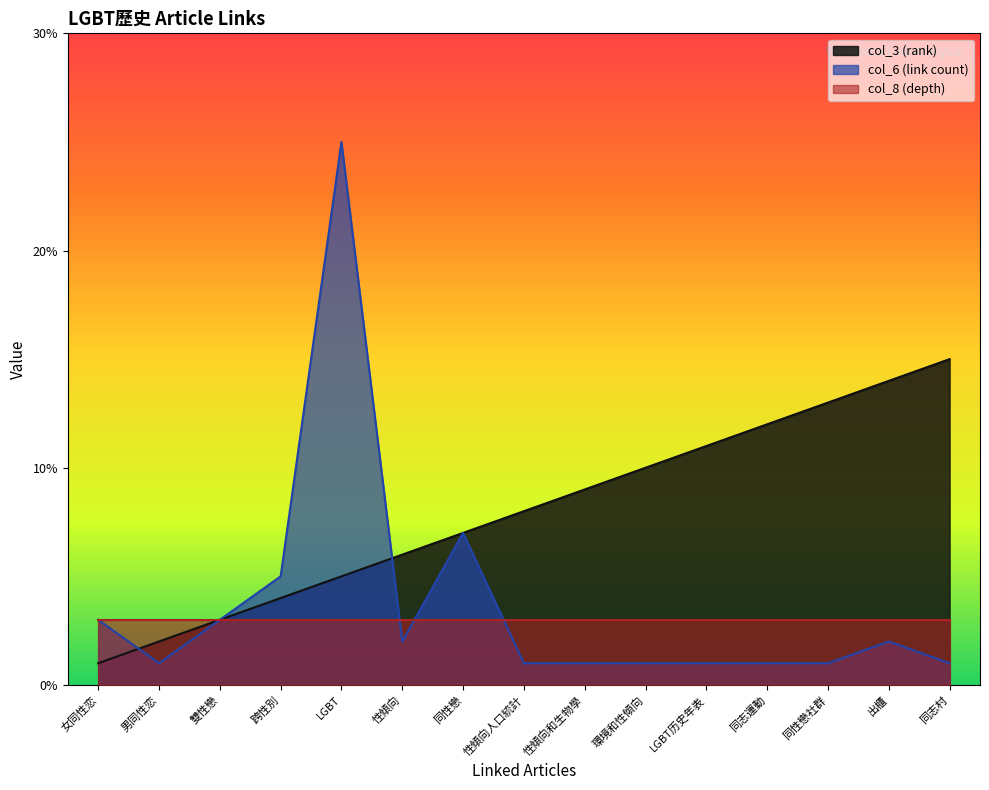

What is the spread (max minus min) of values at 同性戀?

4